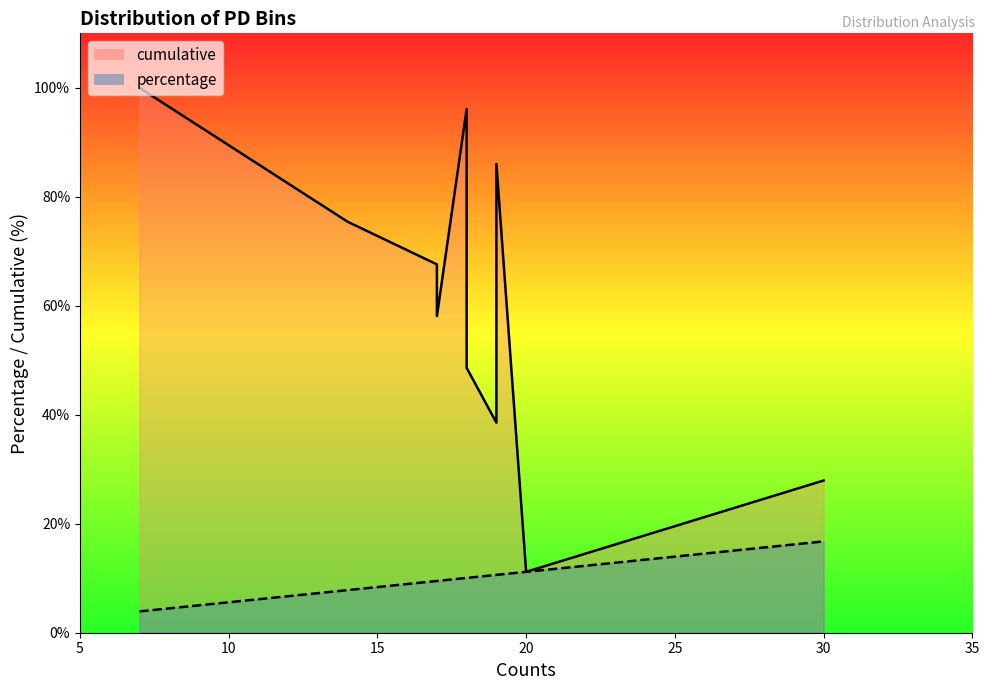

How many lines are shown in the chart?

2